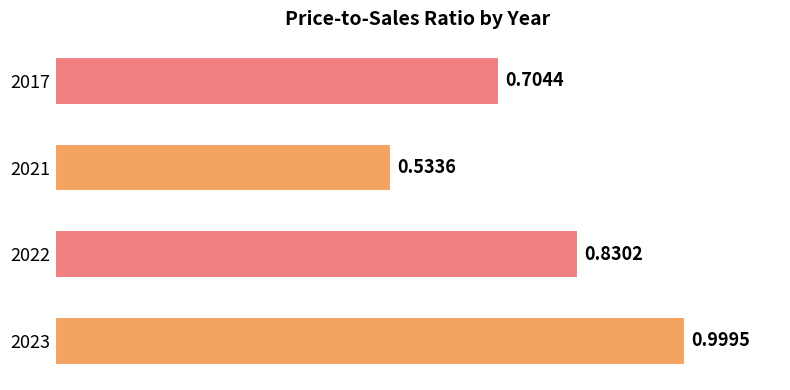

Which has a higher value, 2023 or 2022?

2023